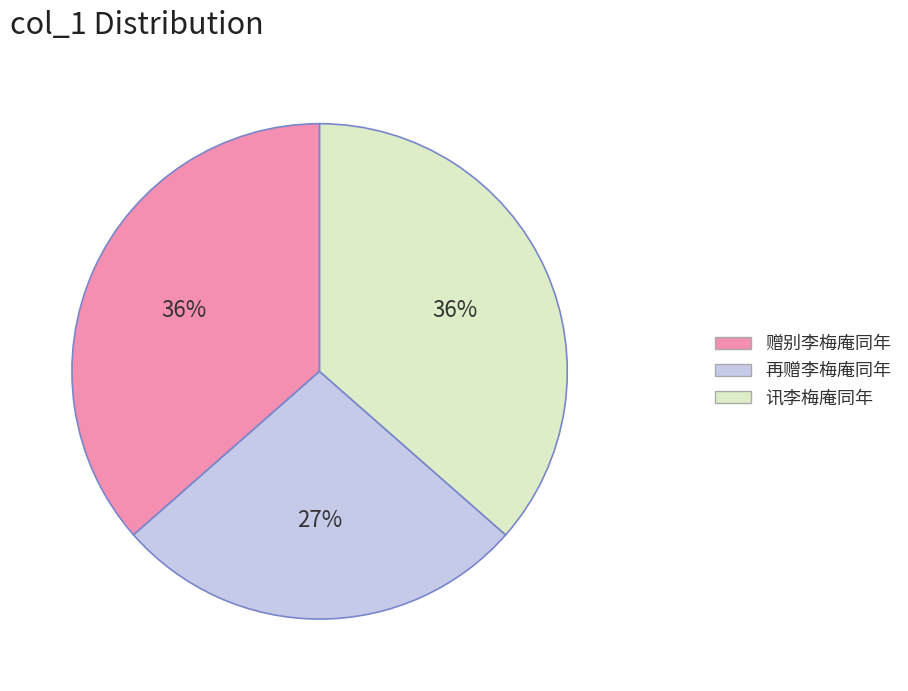

Is there any slice that represents more than half of the pie?

No